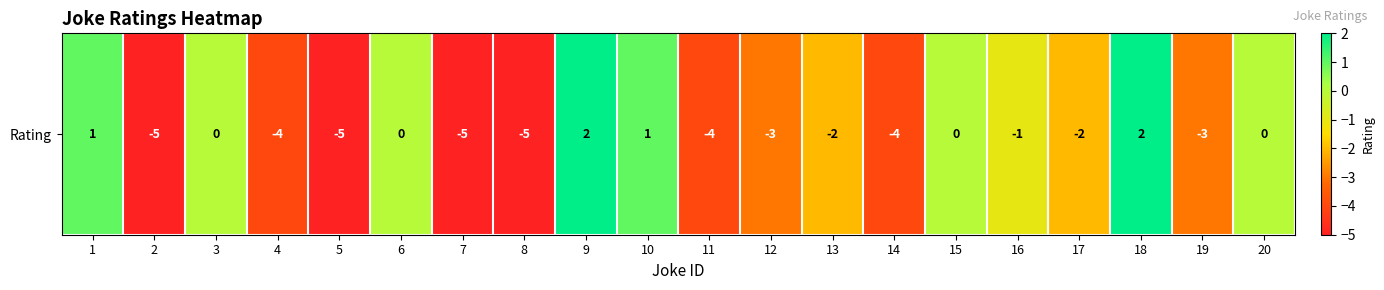

Between 6 and 5, which is larger?

6